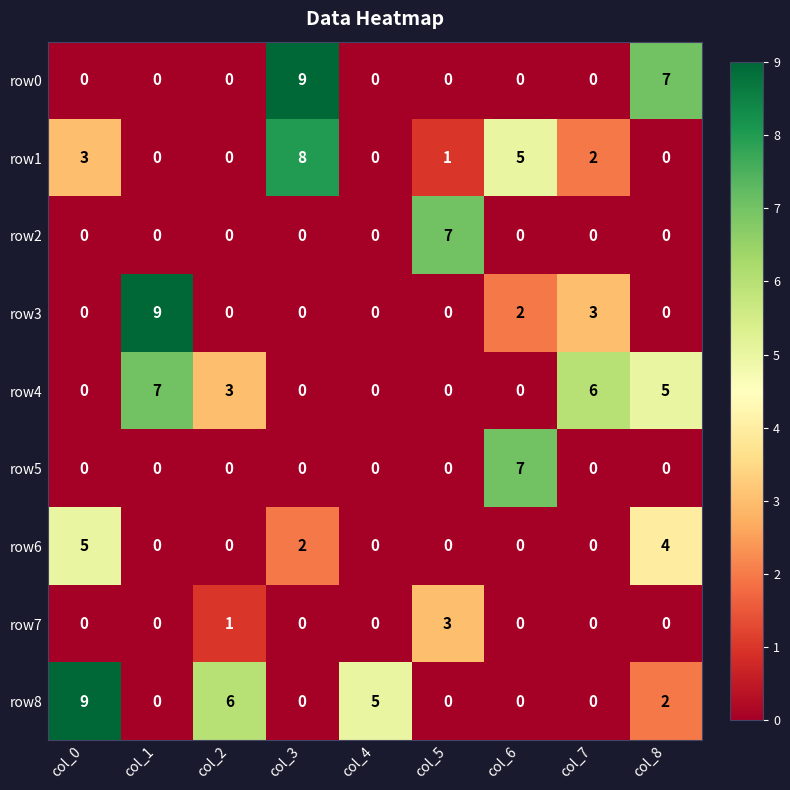

Which series changed the most between col_1 and col_2?

row3